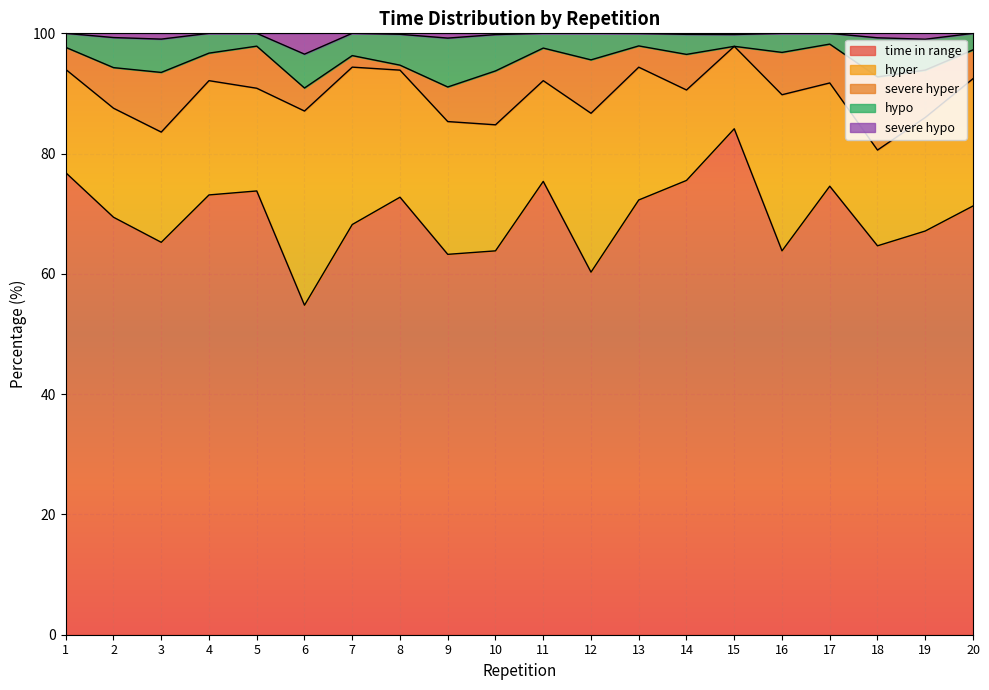

What is the sum of all severe hypo values?

8.4